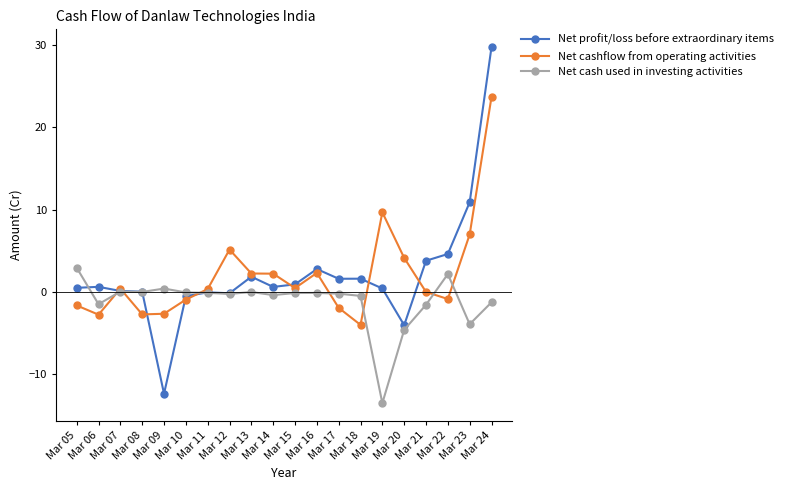

In Net cashflow from operating activities, how many points are lower than both neighbors (excluding endpoints)?

5